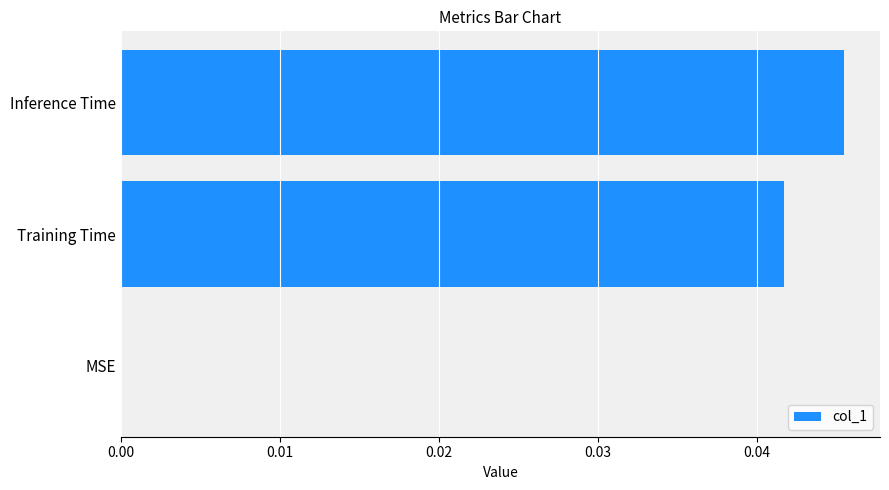

What is the sum of all values?

0.1